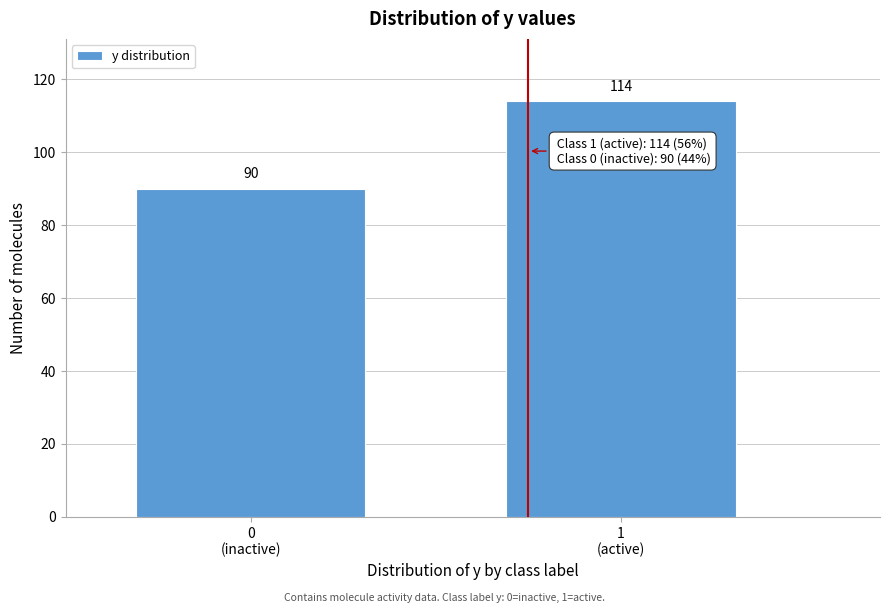

Reading left to right, transcribe all the data shown in this chart.

90	114